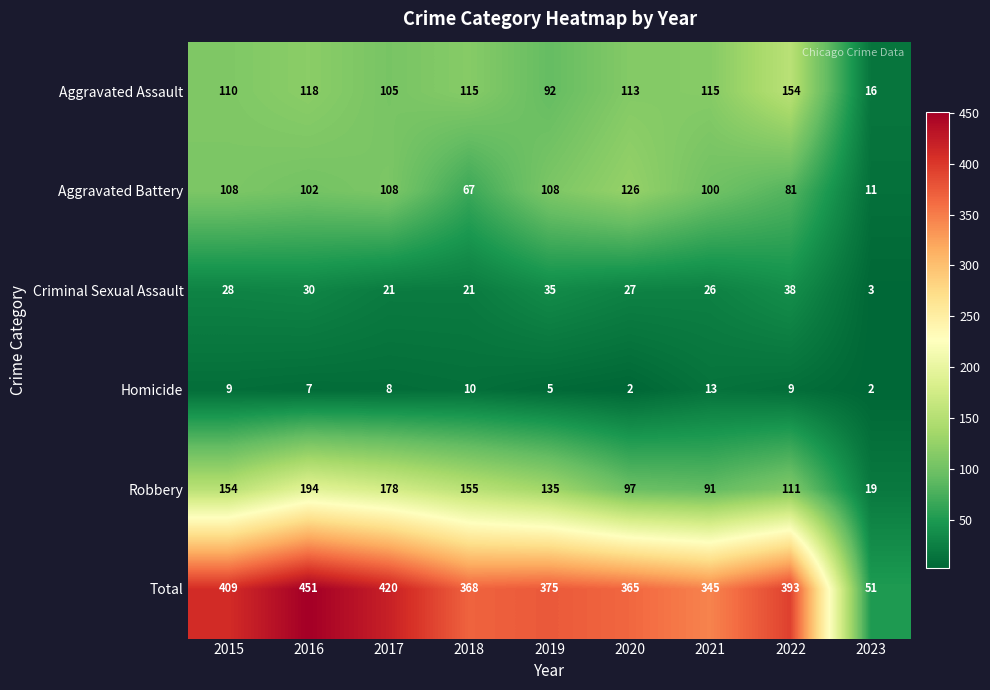

Which series has the largest total across all categories?

Total